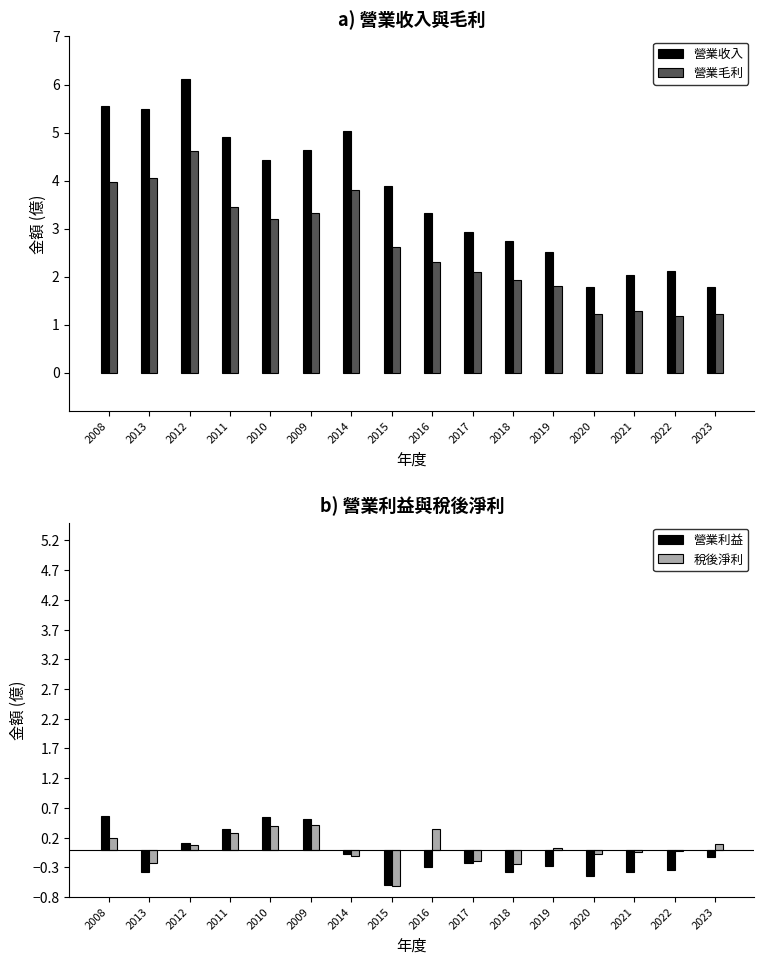

What is the value of the 營業毛利 bar at the 3rd from the left?

4.6